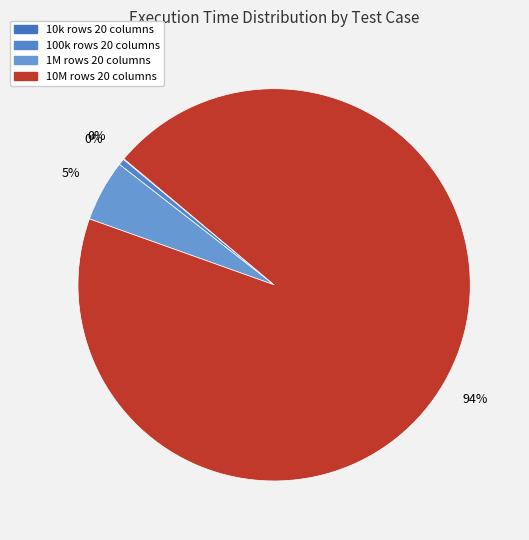

Is there any slice that represents more than half of the pie?

Yes